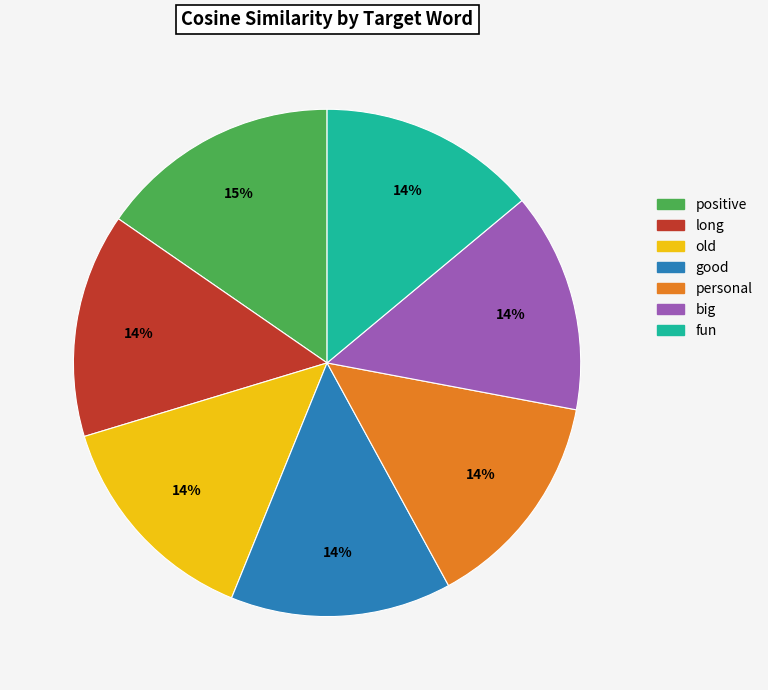

Count the number of slices in the pie.

7